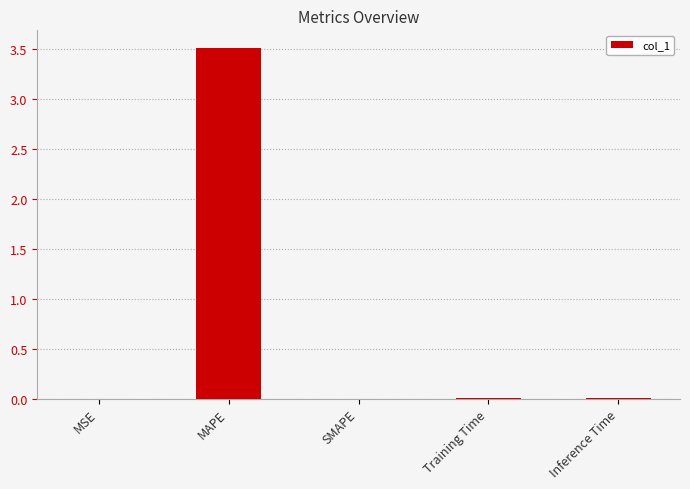

What is the approximate value at MAPE?

3.5